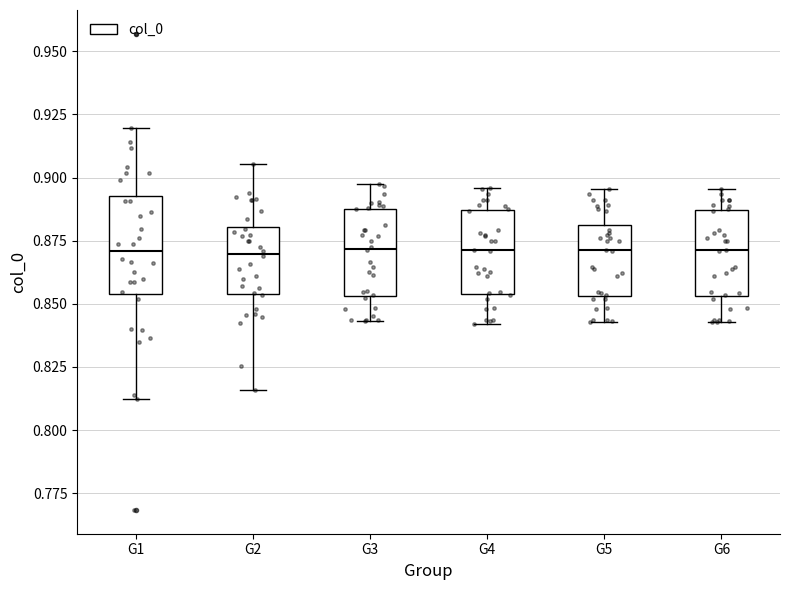

Reading left to right, read every box against the y-axis: the position of its median line, the range the box covers, and the ends of its whiskers. The values are not printed on the chart, so give them approximately, as read against the axis.

G1: median 0.870, box 0.855 to 0.895, whiskers 0.815 to 0.920
G2: median 0.870, box 0.855 to 0.880, whiskers 0.815 to 0.905
G3: median 0.870, box 0.855 to 0.890, whiskers 0.845 to 0.895
G4: median 0.870, box 0.855 to 0.885, whiskers 0.840 to 0.895
G5: median 0.870, box 0.855 to 0.880, whiskers 0.845 to 0.895
G6: median 0.870, box 0.855 to 0.885, whiskers 0.845 to 0.895